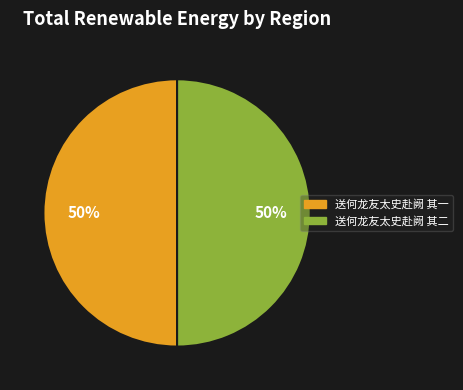

To the nearest percent, what portion does 送何龙友太史赴阙 其一 represent?

50%